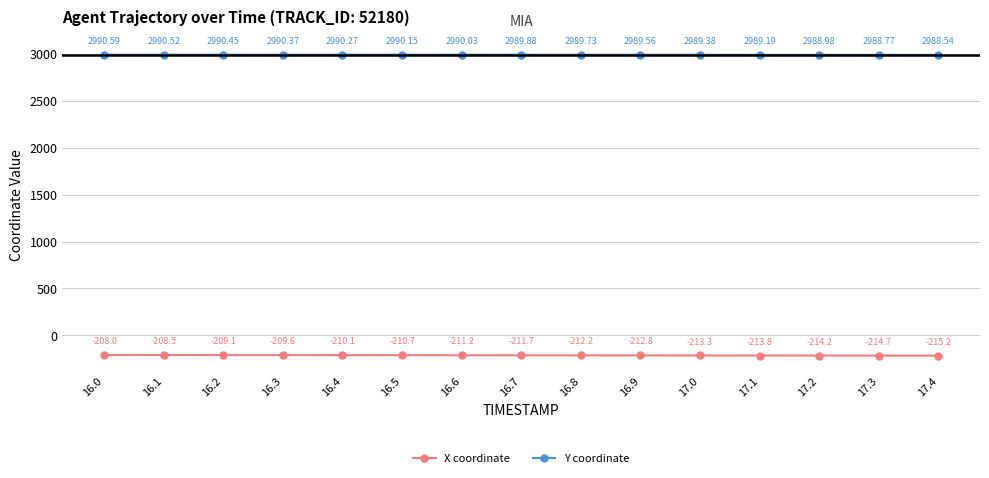

Which series has the widest spread of values?

X coordinate